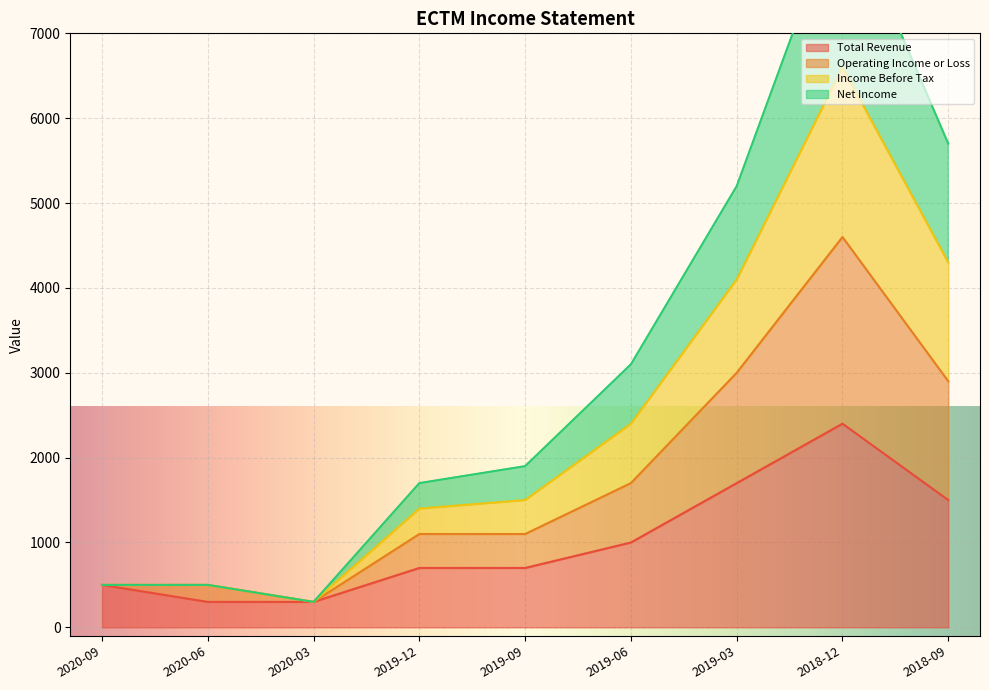

What is the spread (max minus min) of values at 2019-03?

3500